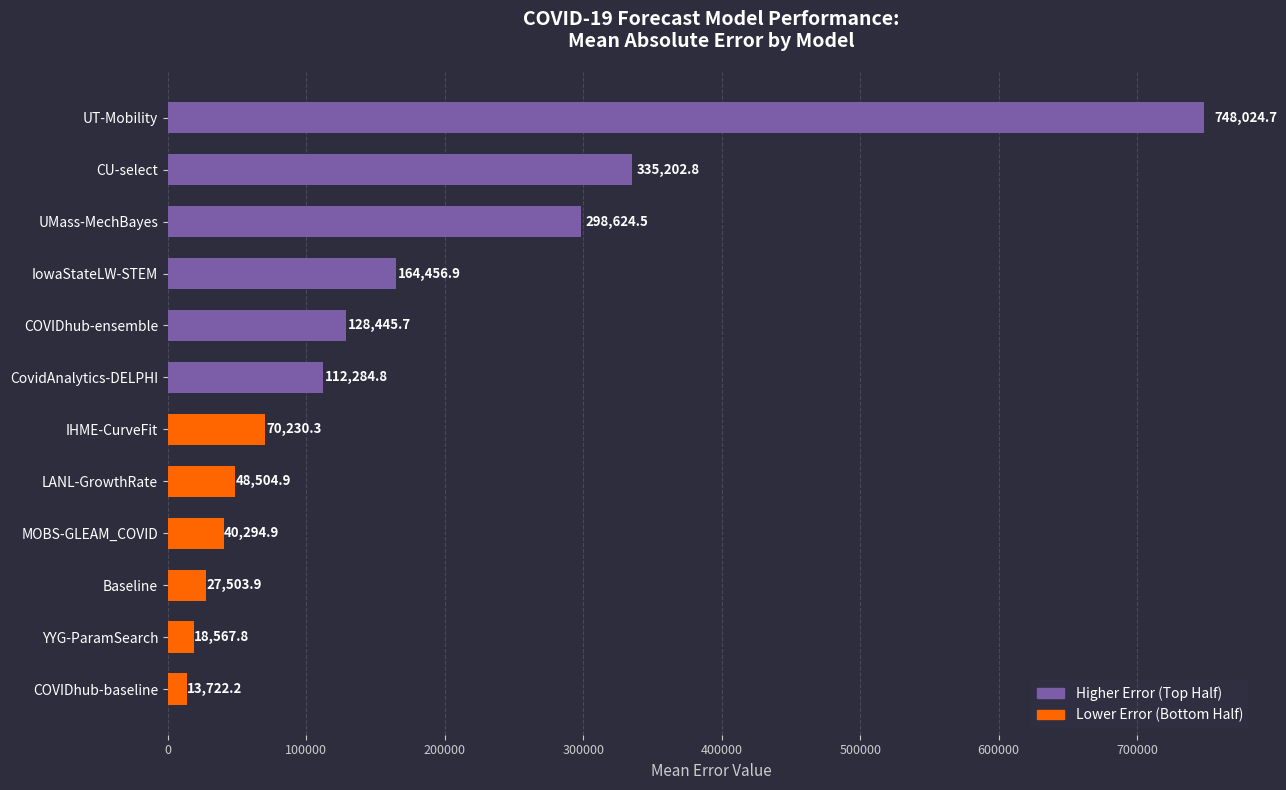

The chart shows a value of 13722.2 at COVIDhub-baseline. True or false?

True